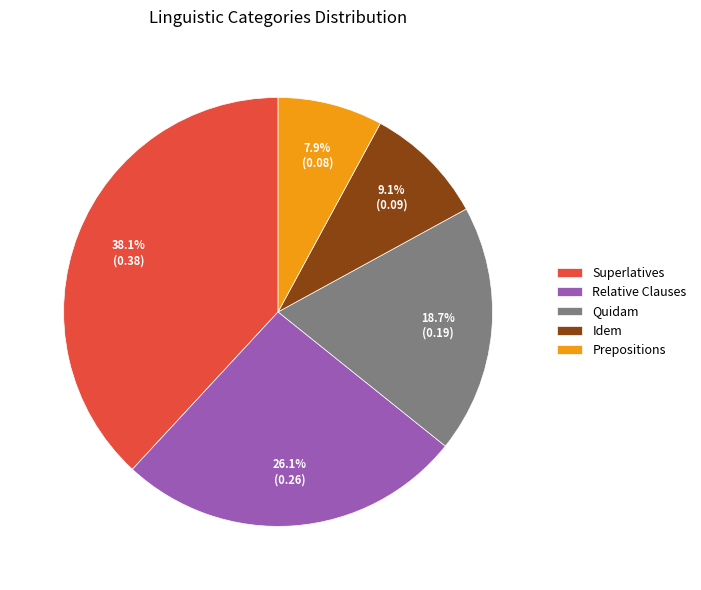

To the nearest percent, what percentage of the pie is Superlatives?

38%